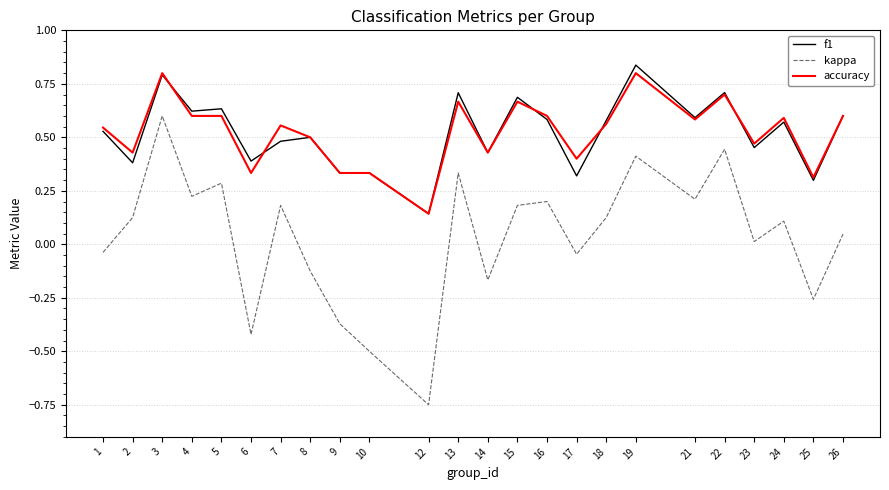

At which category does the chart reach its minimum across all series?

12